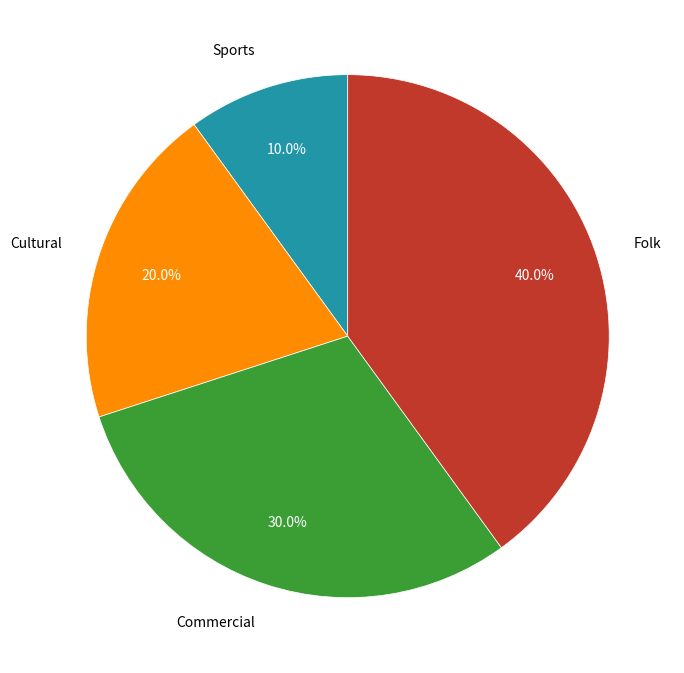

How many segments does this pie chart have?

4